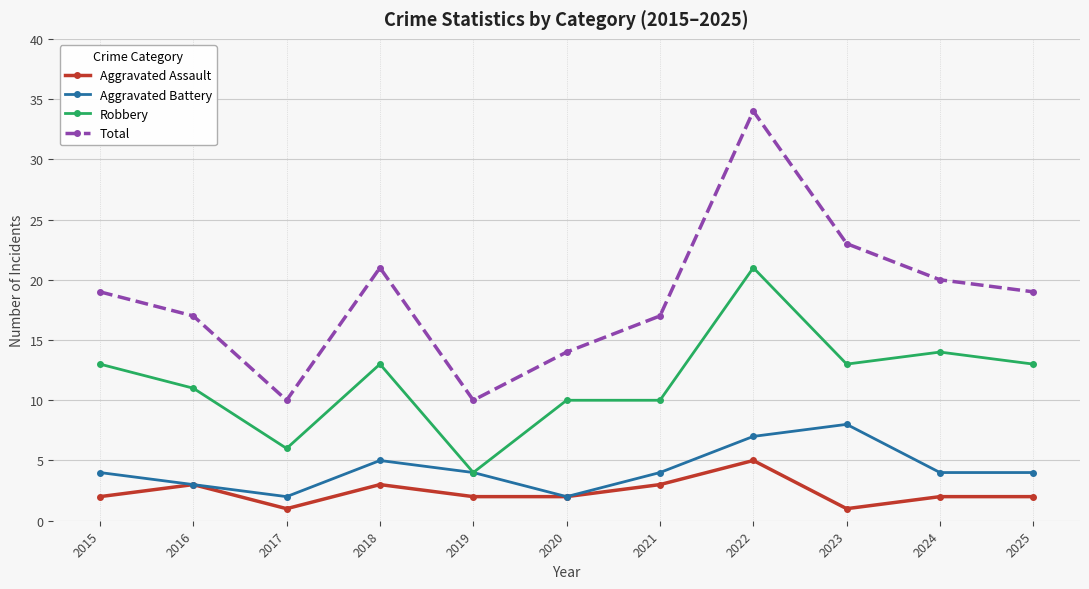

True or false: Aggravated Assault has more than 2 points higher than both neighbors.

True